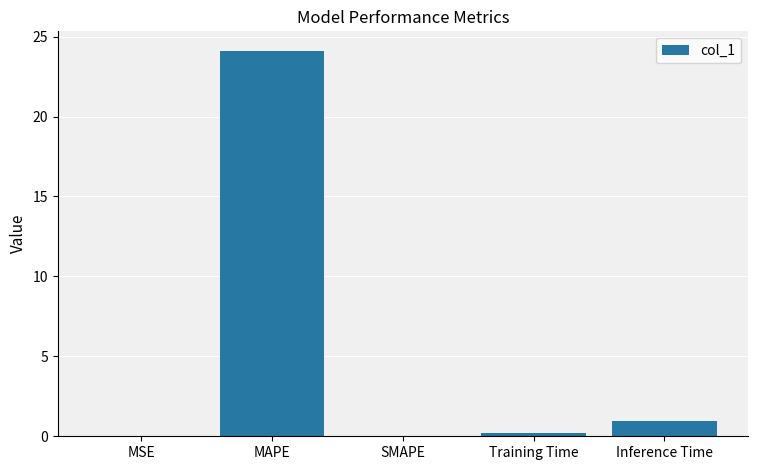

How many distinct data groups are displayed?

1